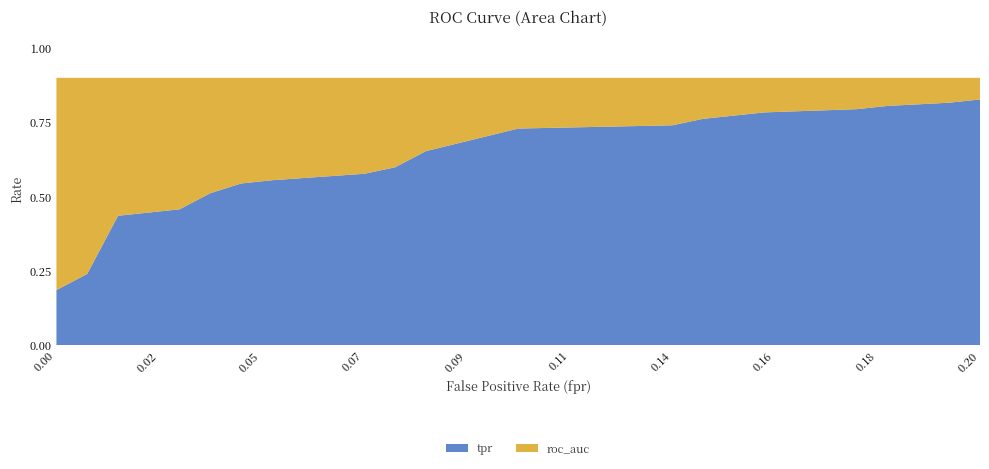

Reading left to right, what are all the values shown in this chart?

fpr: 0.0	0.0	0.0	0.0	0.0	0.0	0.0	0.1	0.1	0.1	0.1	0.1	0.1	0.1	0.2	0.2	0.2	0.2	0.2
tpr: 0.2	0.2	0.4	0.5	0.5	0.5	0.6	0.6	0.6	0.7	0.7	0.7	0.8	0.8	0.8	0.8	0.8	0.8	0.8
roc_auc: 0.9	0.9	0.9	0.9	0.9	0.9	0.9	0.9	0.9	0.9	0.9	0.9	0.9	0.9	0.9	0.9	0.9	0.9	0.9